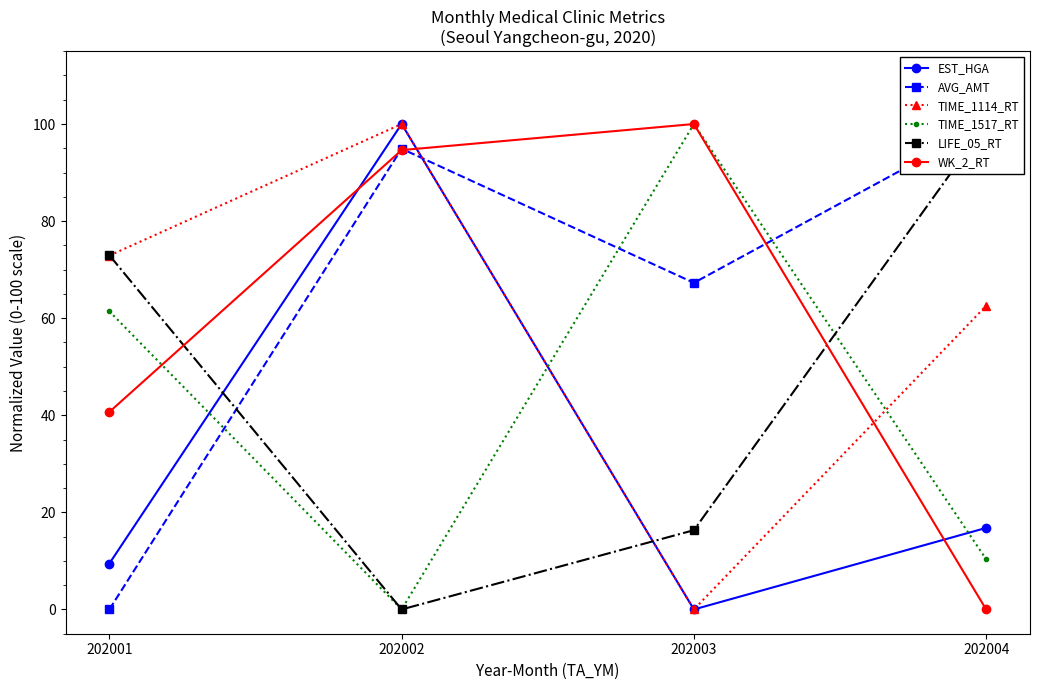

Does the chart display data point markers on the line(s)?

Yes